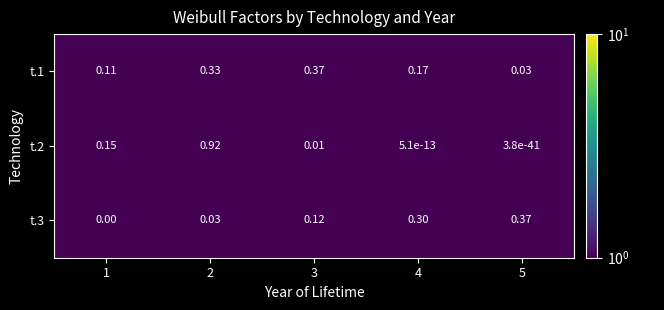

Is the value of t.2 at 5 greater than the value of t.1 at 3?

No